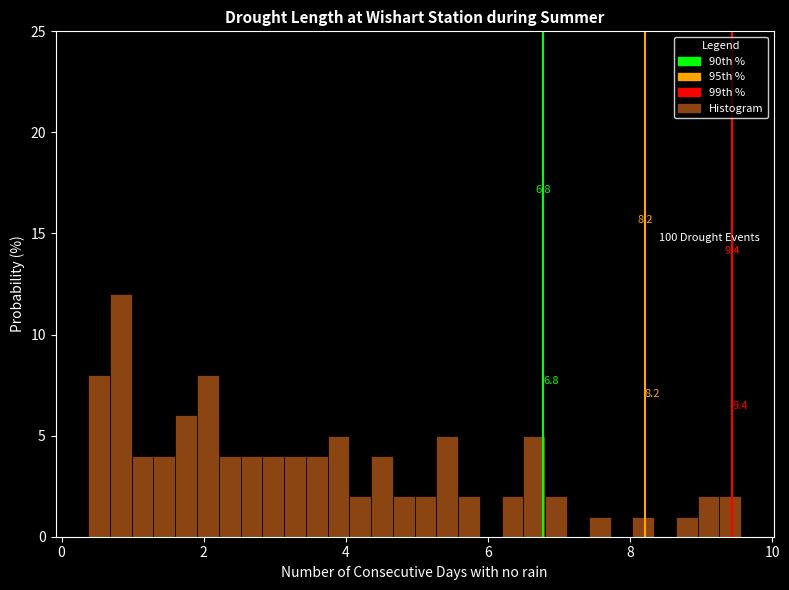

Around what value on the x-axis is the tallest bar? Give the approximate position of its centre, as read against the axis.

0.8